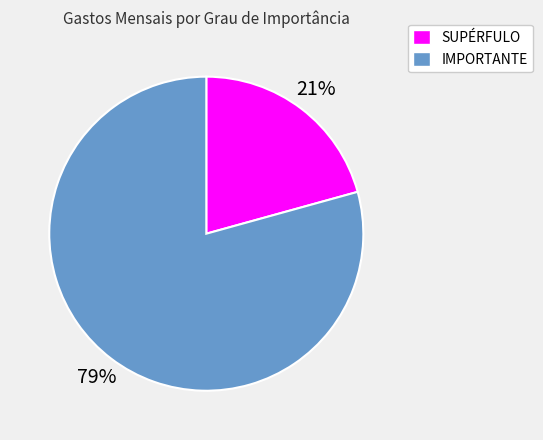

To the nearest percent, what is the combined percentage of IMPORTANTE and SUPÉRFULO?

100%